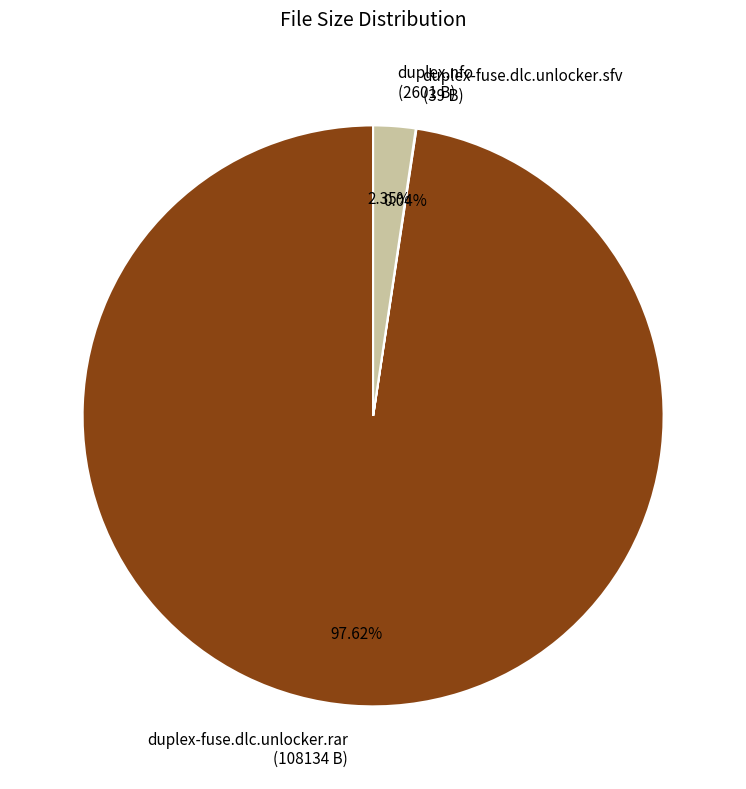

Do duplex.nfo and duplex-fuse.dlc.unlocker.rar together represent more than half of the pie?

Yes